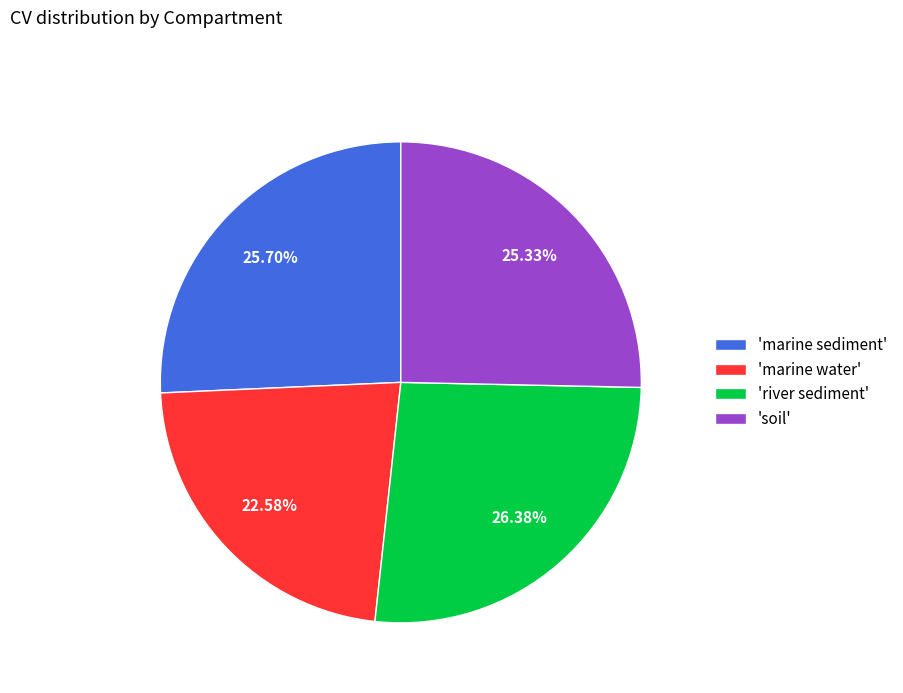

Is the sum of 'marine sediment' and 'marine water' greater than half?

No